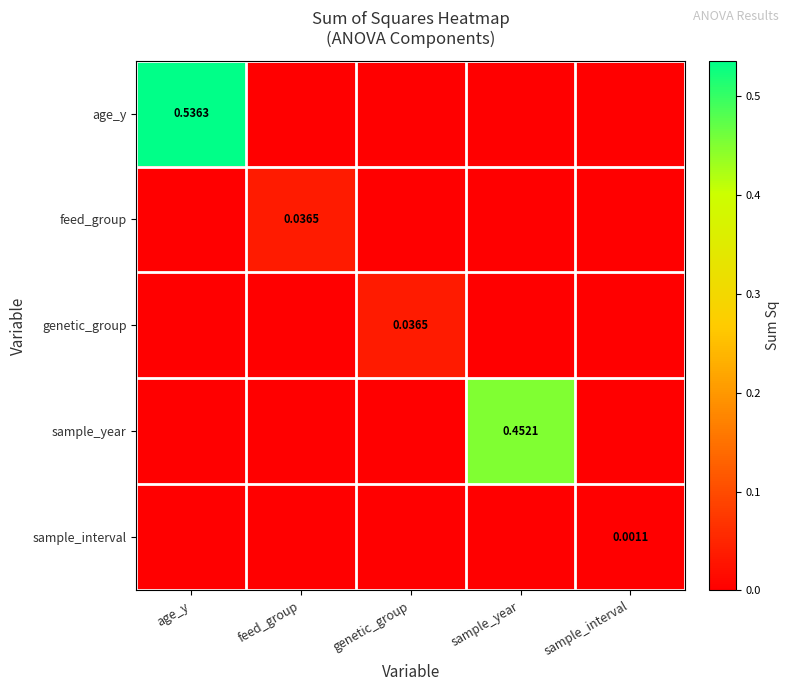

True or false: age_y has a value of 0.0 at sample_interval.

True